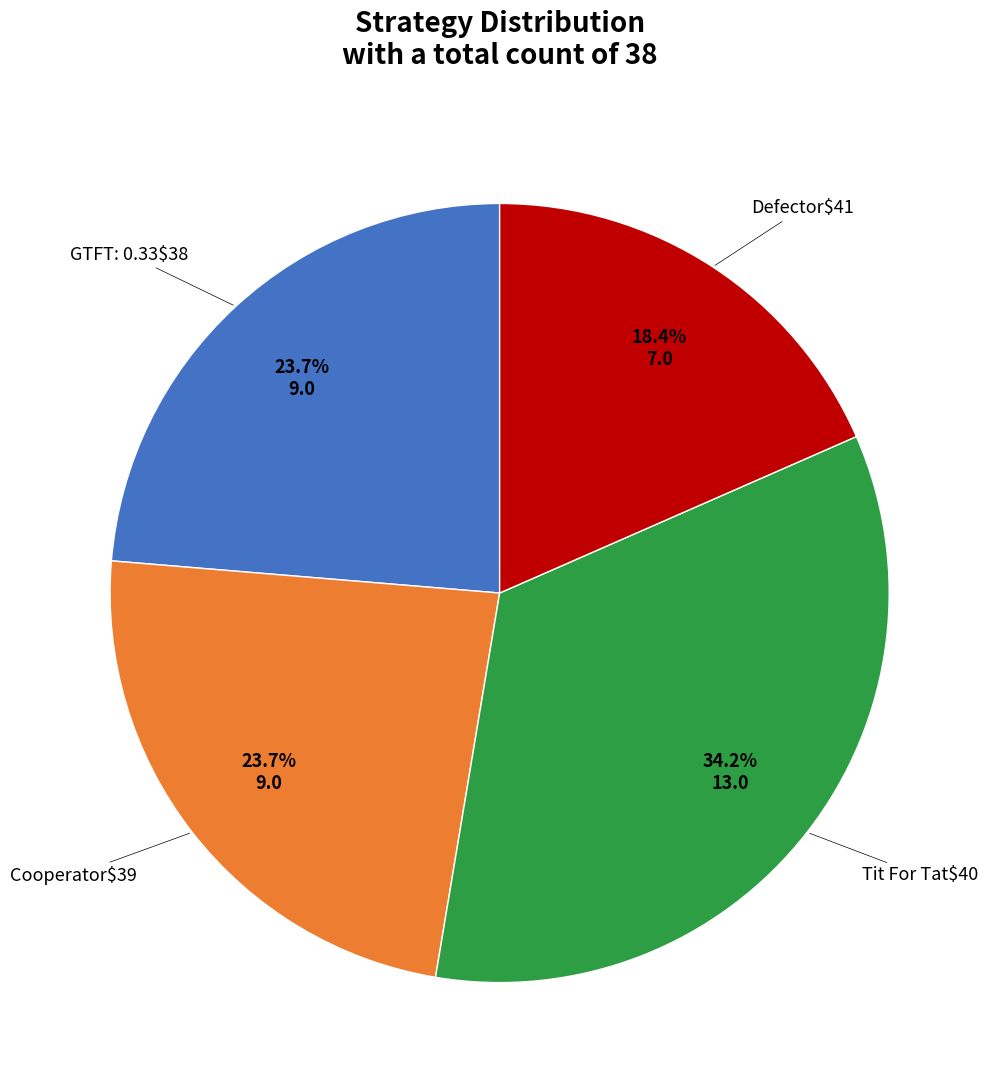

Is there any slice that represents more than half of the pie?

No